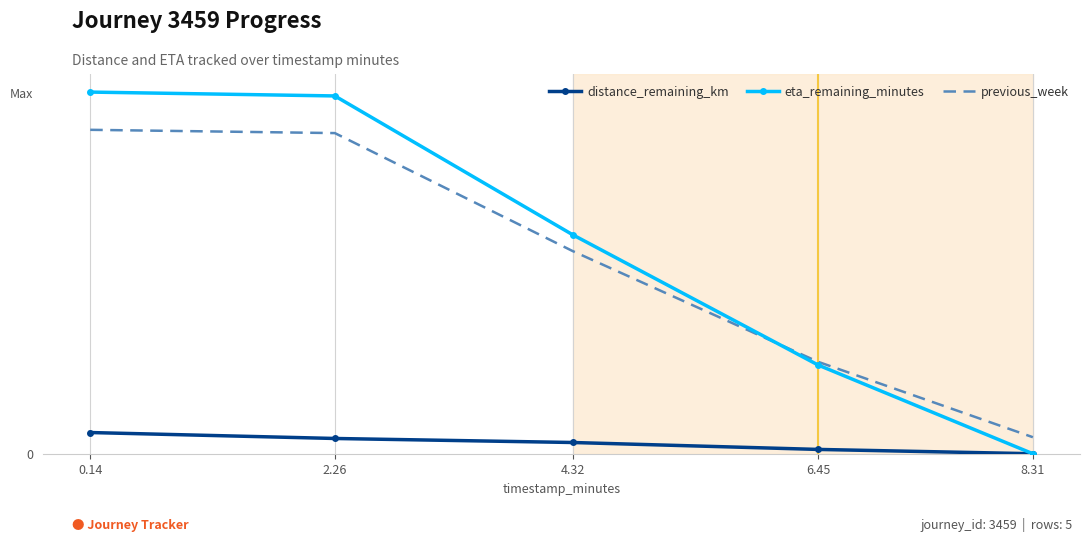

What are all the series names shown in the legend?

distance_remaining_km, eta_remaining_minutes, previous_week